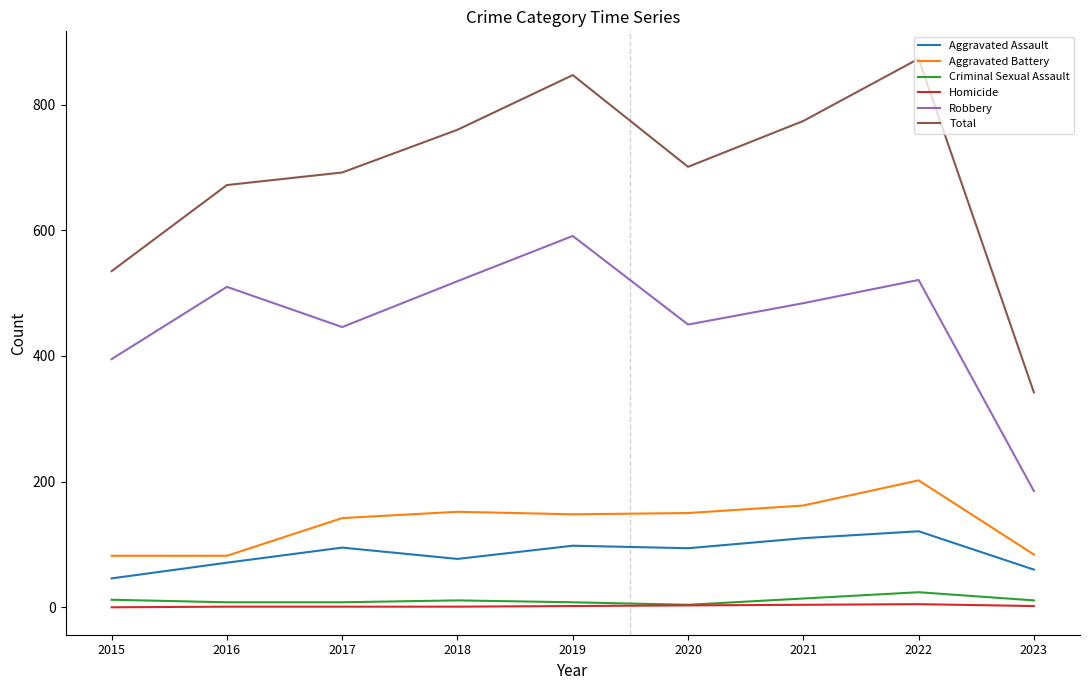

What value does the Total series have at 2023?

342